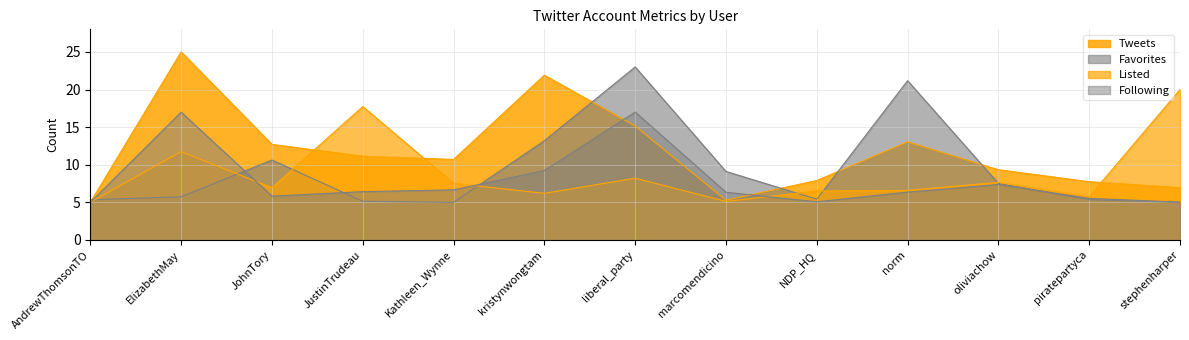

What position from the left is oliviachow?

11